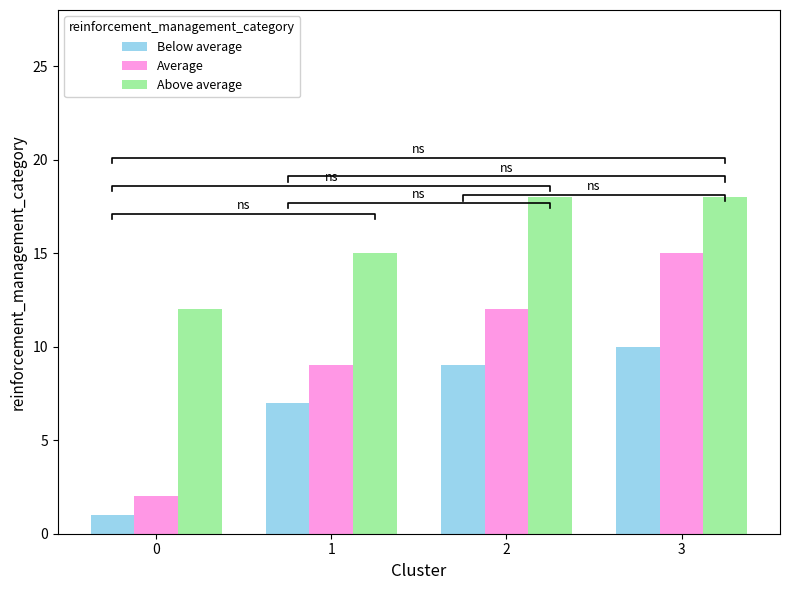

Read the Average value at 2.

12